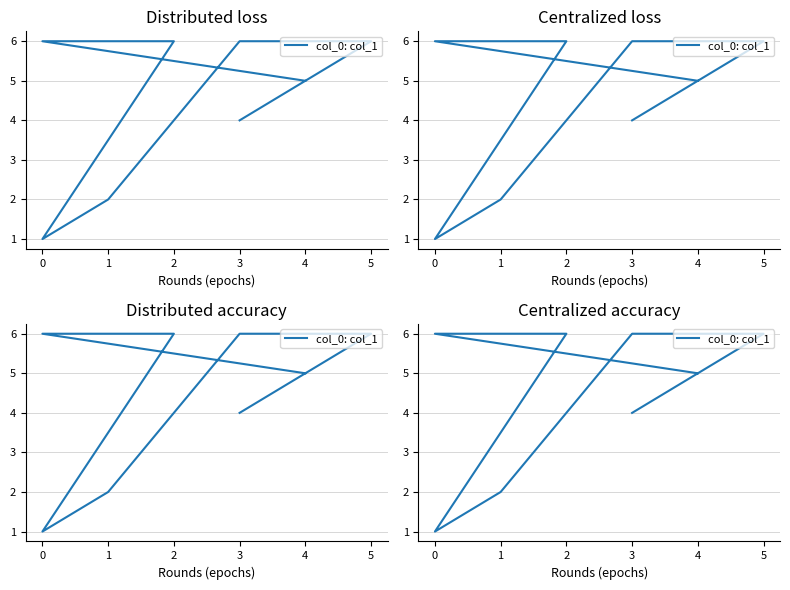

True or false: the data has more than 2 interior local peaks.

False